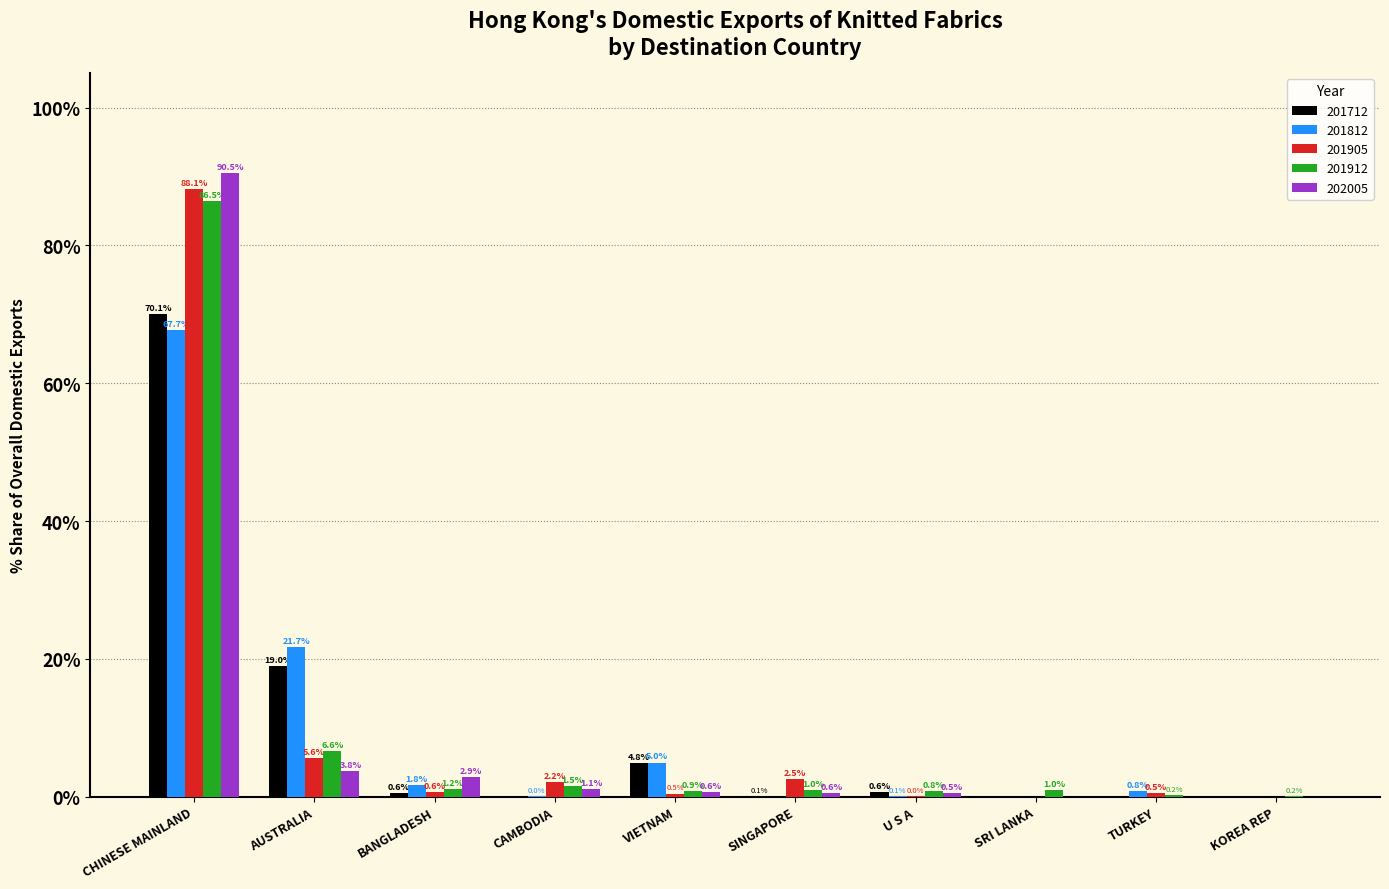

Which series changed the most between SINGAPORE and KOREA REP?

201905